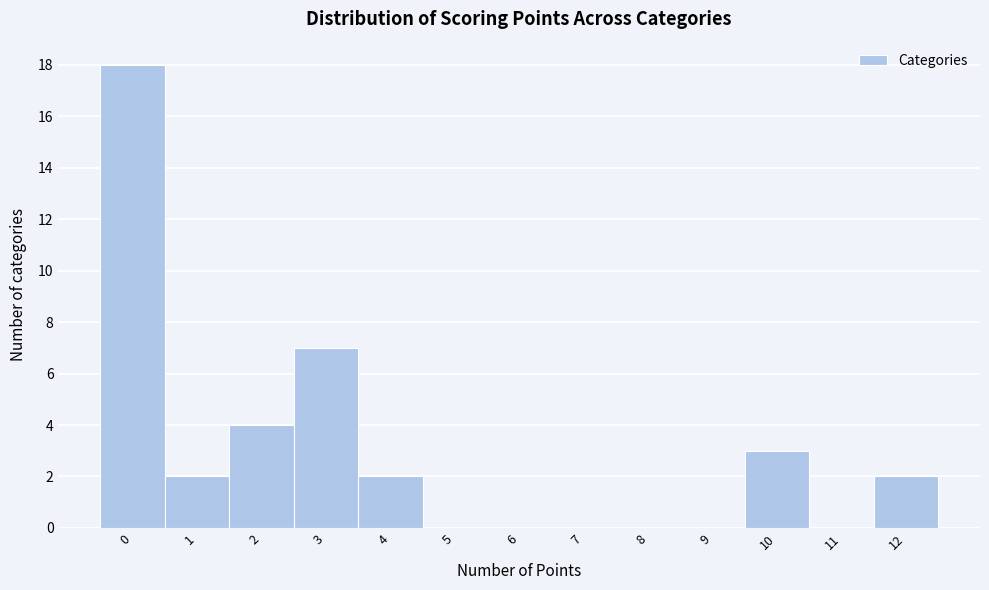

How tall is the bar that spans -0.5 to 0.5 on the x-axis? The values are not printed on the chart, so give them approximately, as read against the axis.

18